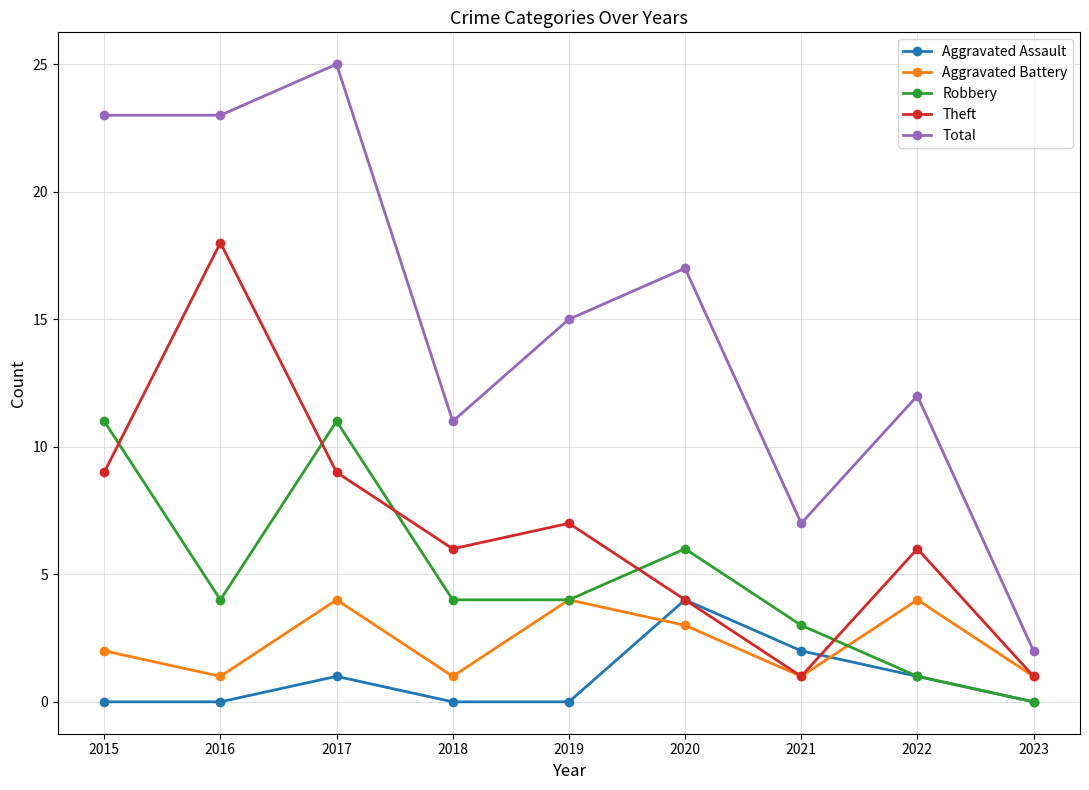

What is the value of the Total point at the 4th from the left?

11